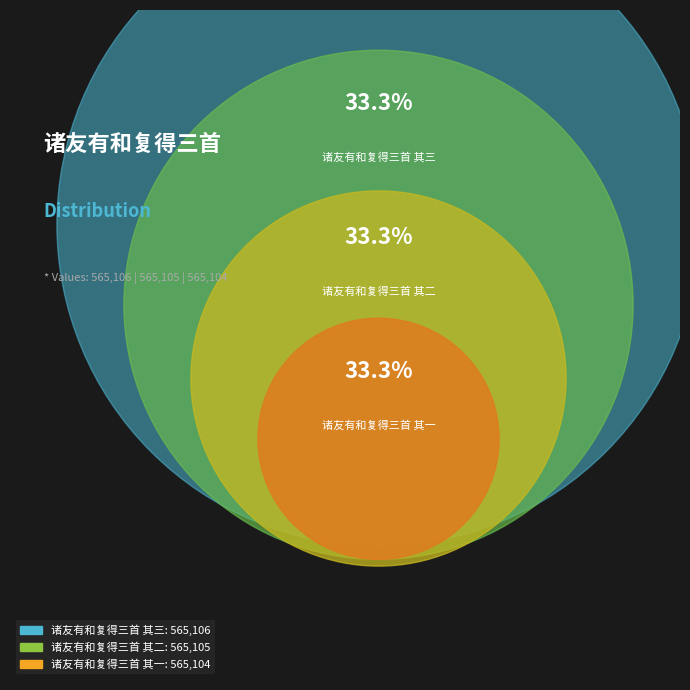

To the nearest percent, what portion does 诸友有和复得三首 其三 represent?

33%